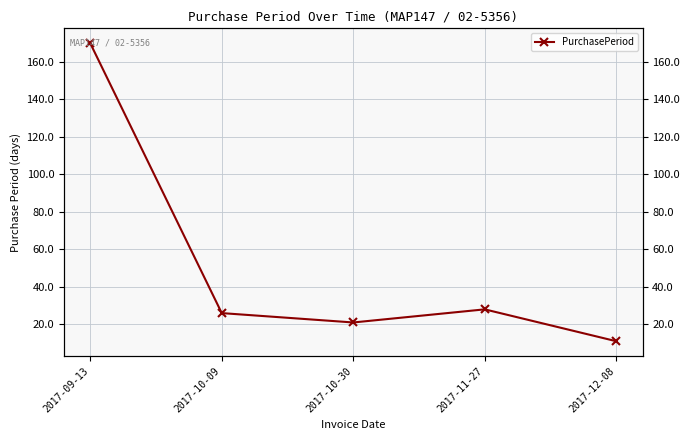

How many series are shown in this chart?

1